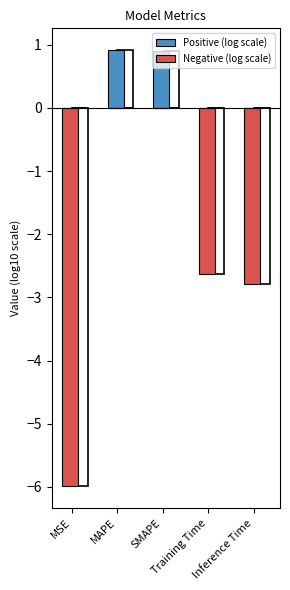

At which category does the chart reach its minimum across all series?

MSE